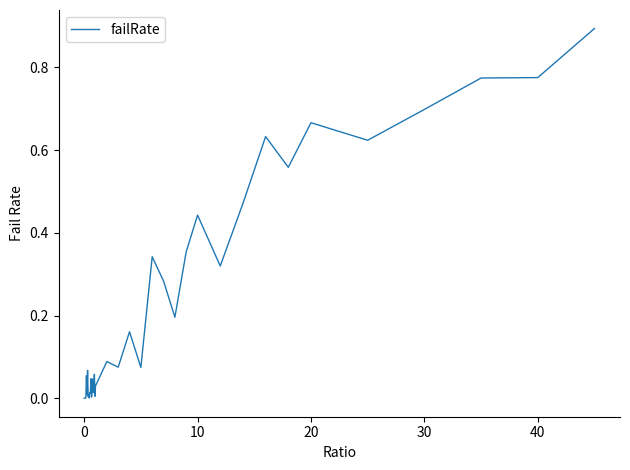

What is the maximum value shown in the chart?

0.9